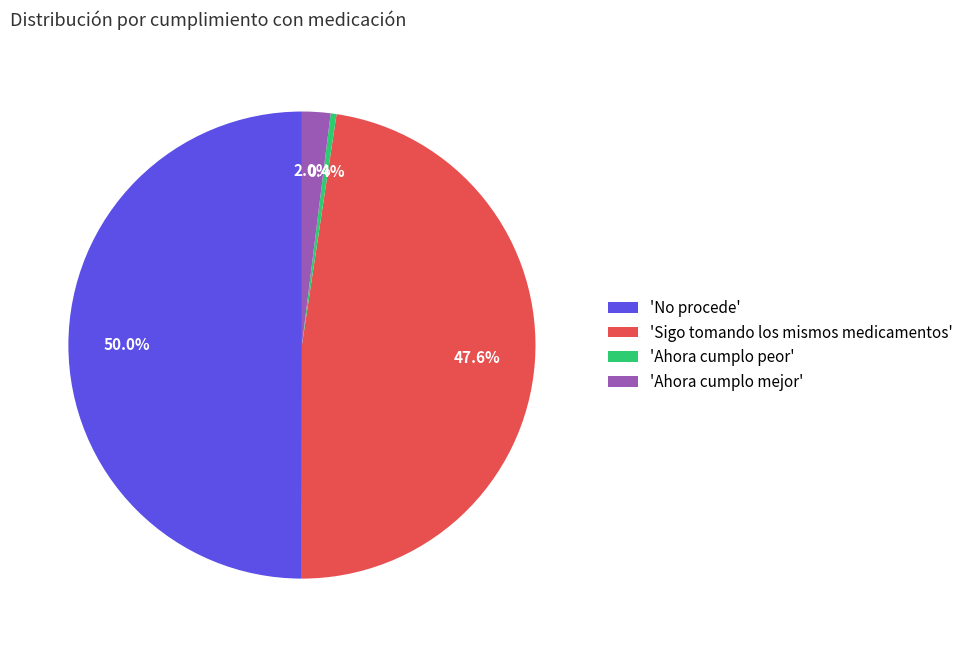

Between 'Ahora cumplo peor' and 'Ahora cumplo mejor', which is larger?

'Ahora cumplo mejor'